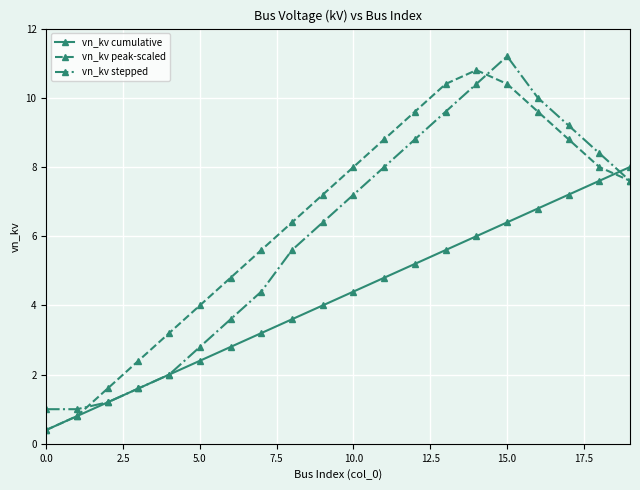

What is the value of the vn_kv peak-scaled point at the 10th from the left?

7.2